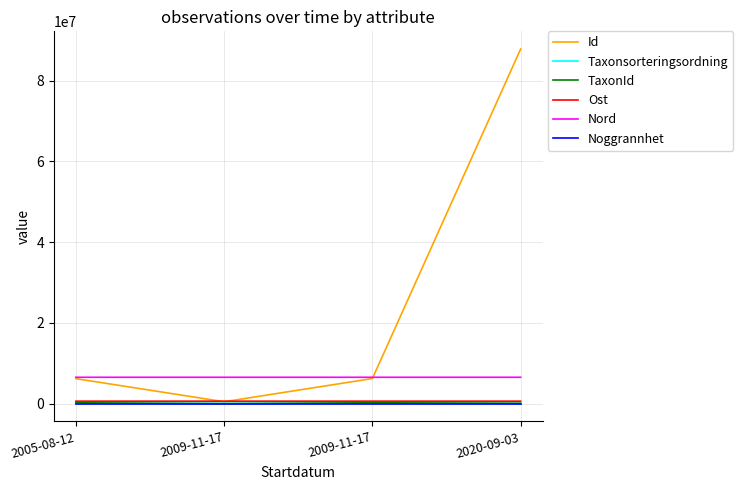

Does the chart have visible grid lines?

Yes